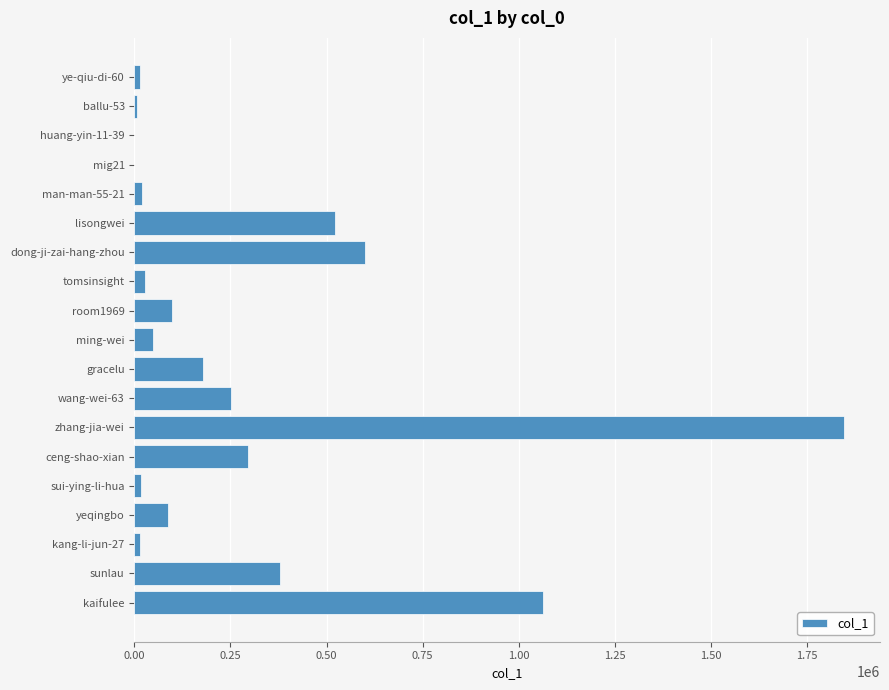

What is the sum of all values?

5465895